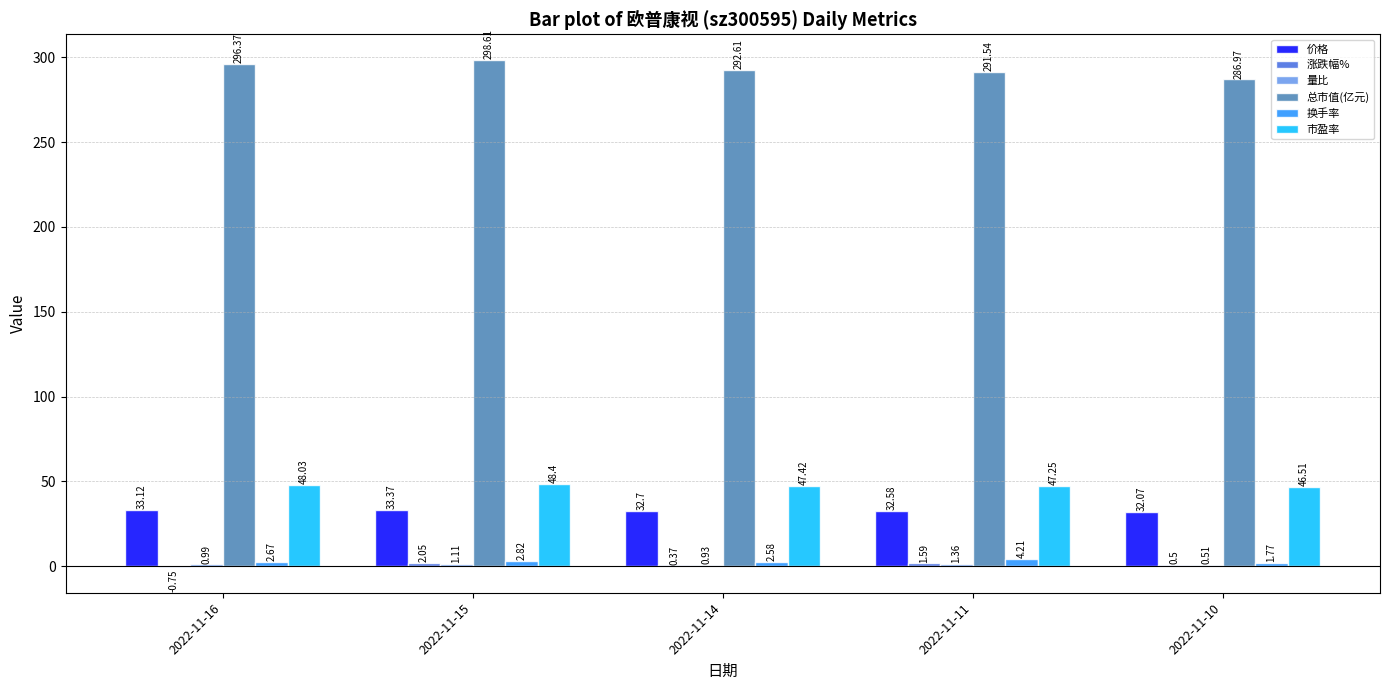

Are the bars grouped side by side (vs. stacked)?

Yes